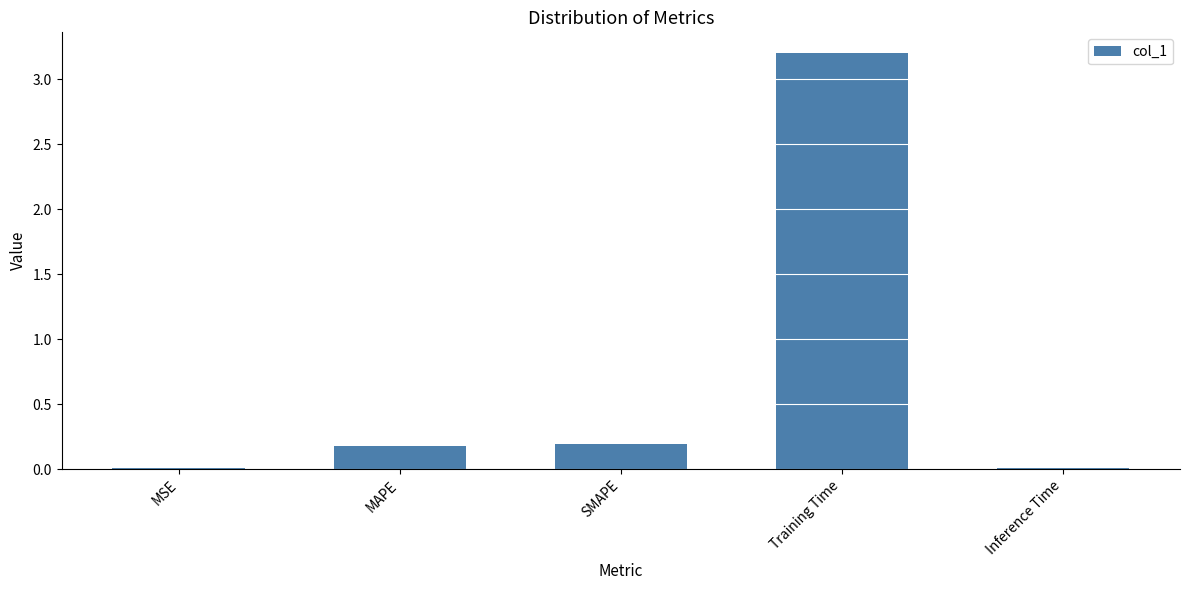

The value at SMAPE is 0.3. True or false?

False